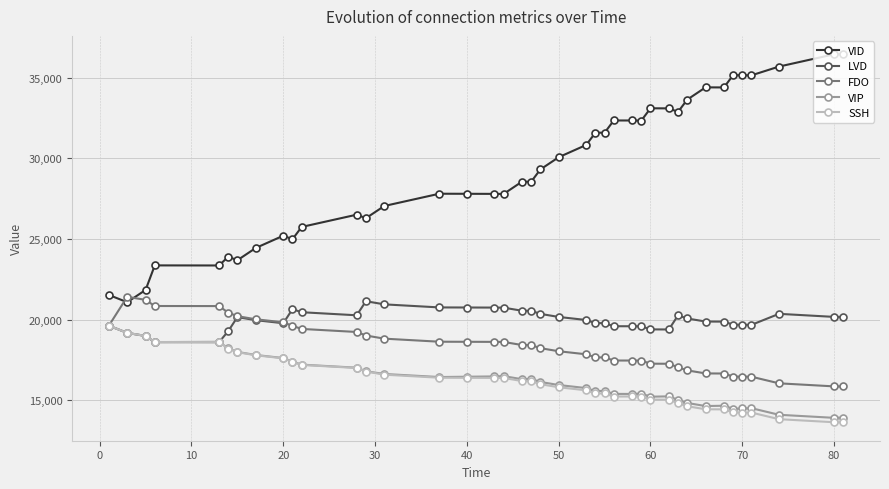

What is the value of the SSH point at the 12th from the left?

16992